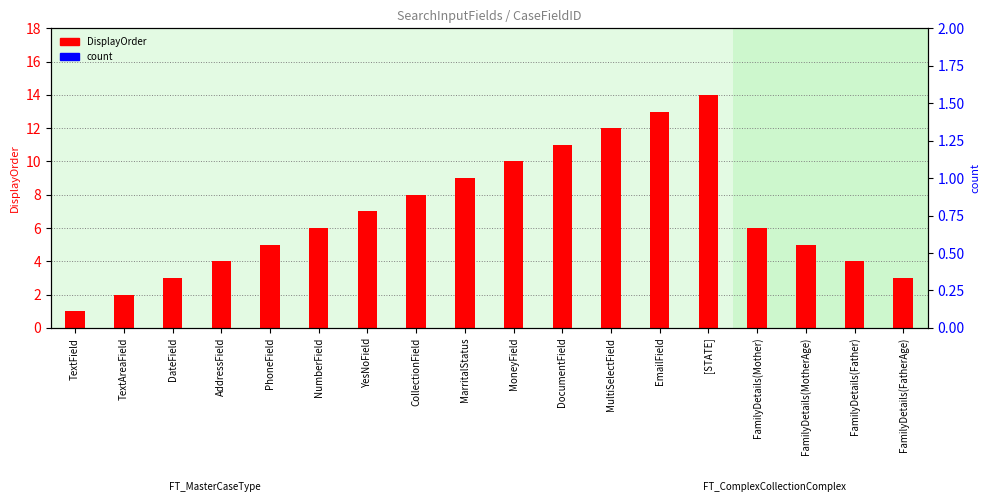

Which series contains the lowest Y value?

DisplayOrder